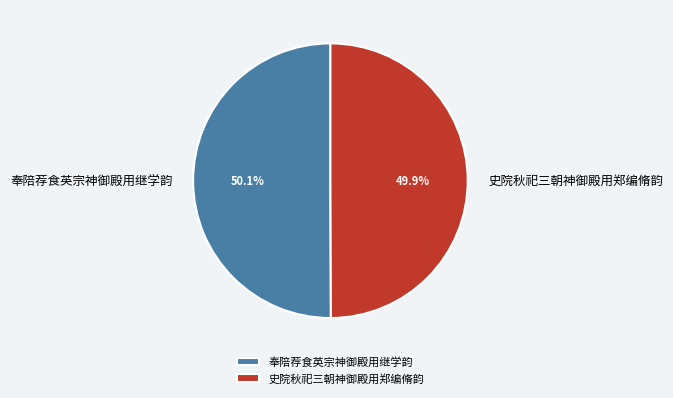

What is the ratio of the value at 奉陪荐食英宗神御殿用继学韵 to the value at 史院秋祀三朝神御殿用郑编脩韵?

1.0